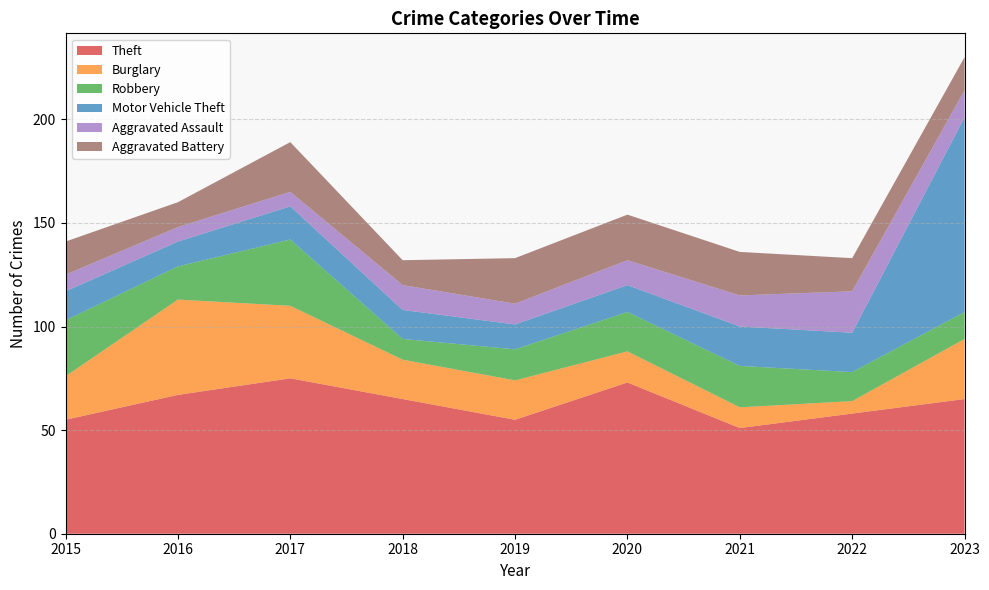

Reading left to right, extract all data points from this chart.

Theft: 55	67	75	65	55	73	51	58	65
Burglary: 21	46	35	19	19	15	10	6	29
Robbery: 27	16	32	10	15	19	20	14	13
Motor Vehicle Theft: 14	12	16	14	12	13	19	19	94
Aggravated Assault: 8	7	7	12	10	12	15	20	13
Aggravated Battery: 16	12	24	12	22	22	21	16	16